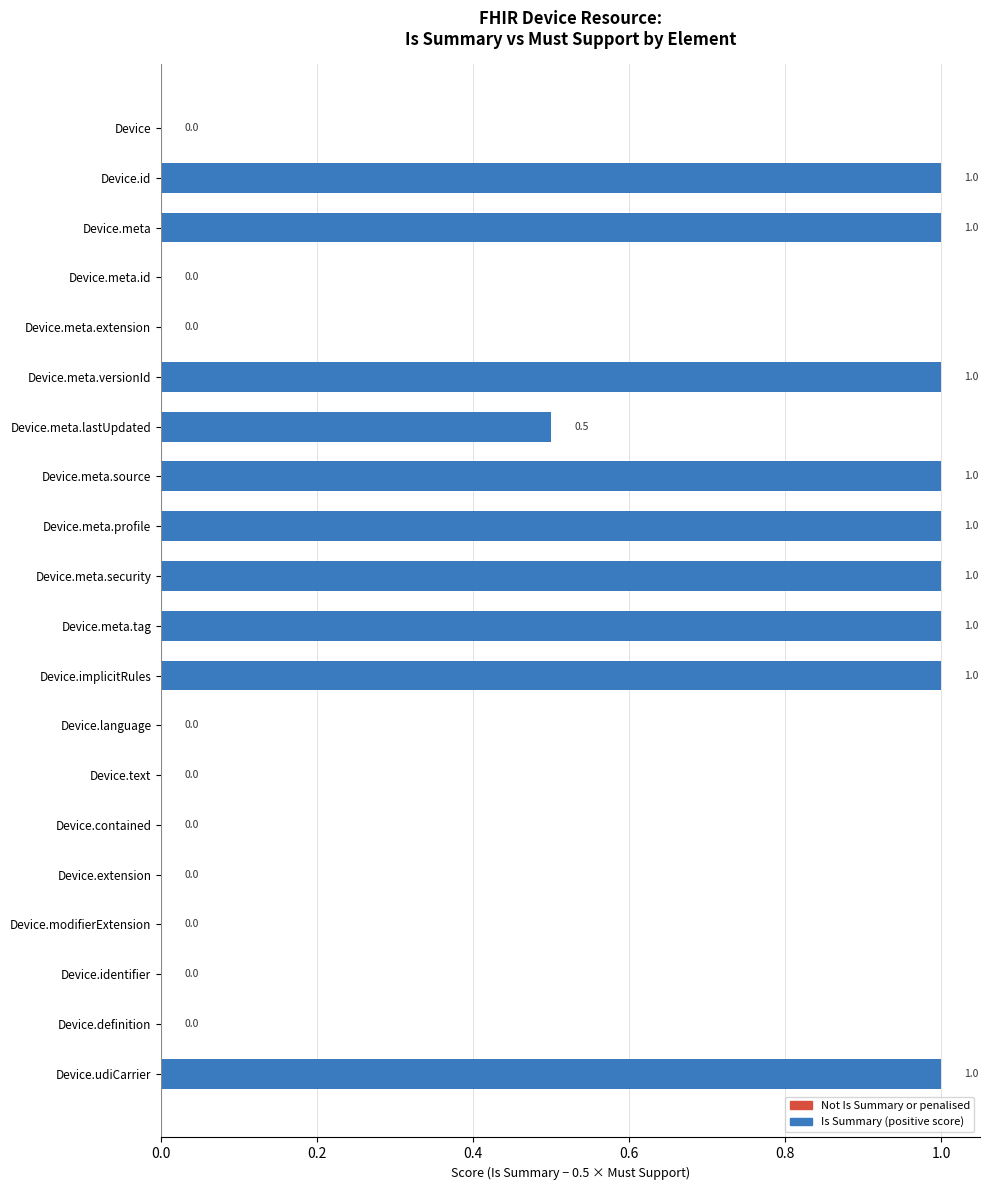

What is the change in value from Device.meta.id to Device.id?

+1.0